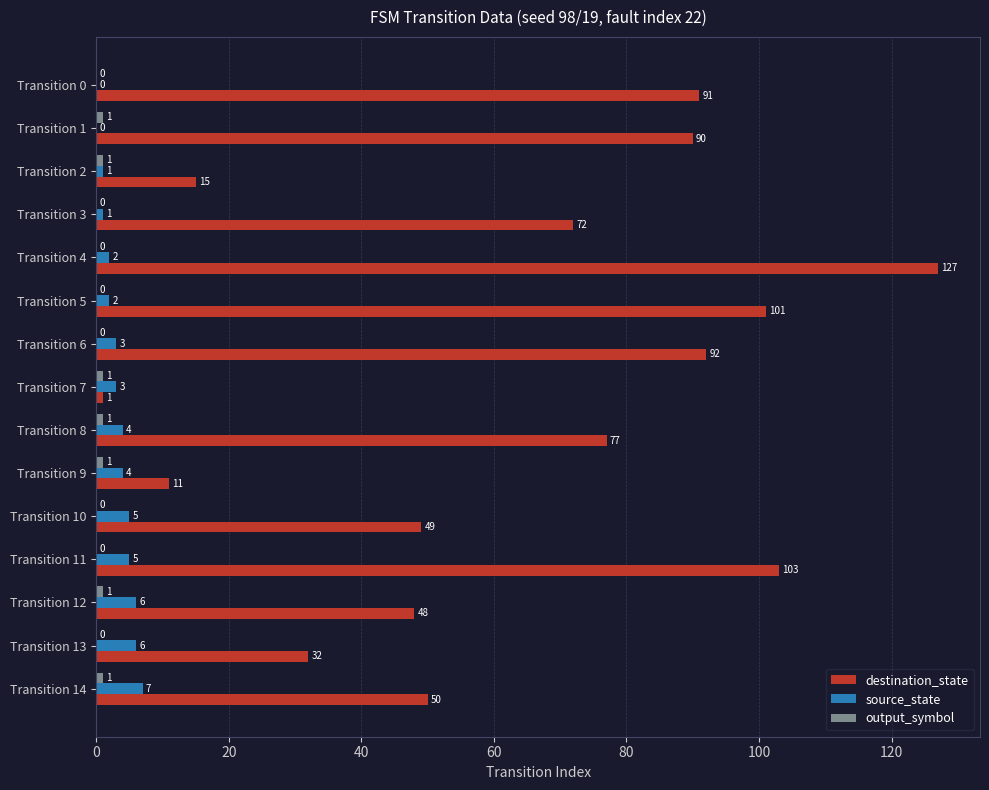

Which series has the largest total across all categories?

destination_state